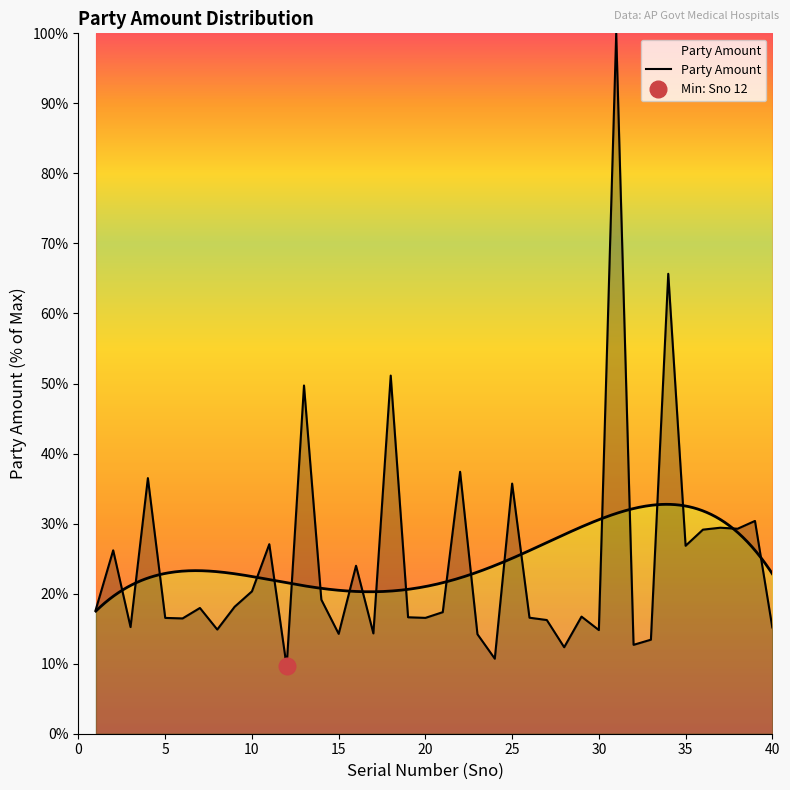

How many categories are shown in the chart?

40